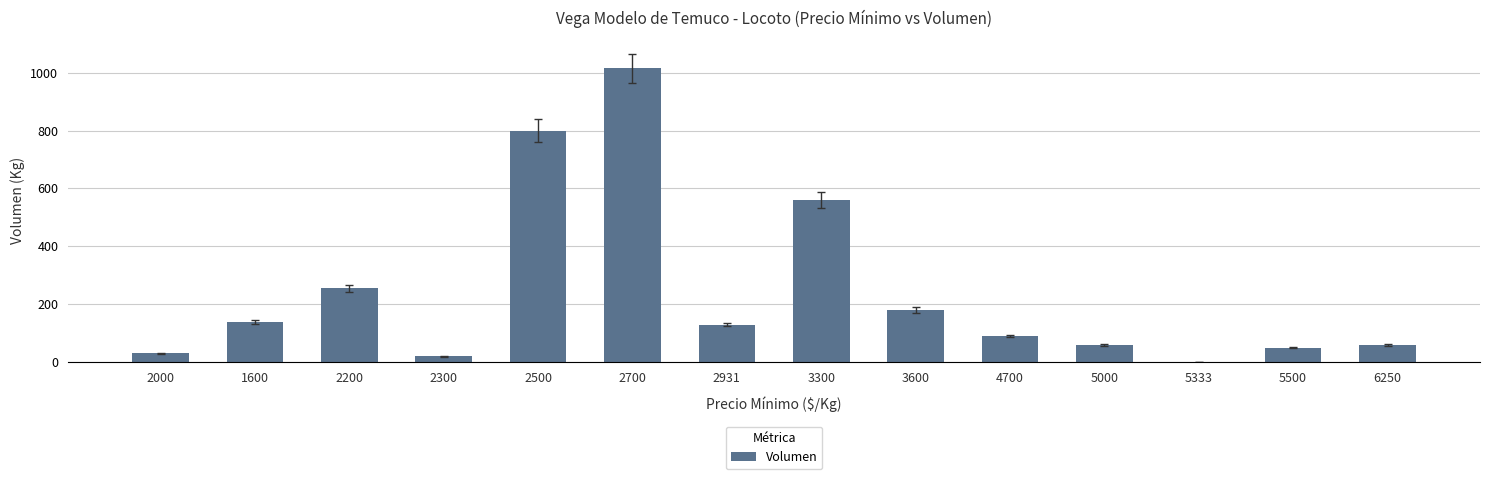

What is the change in value from 2000 to 3600?

+150